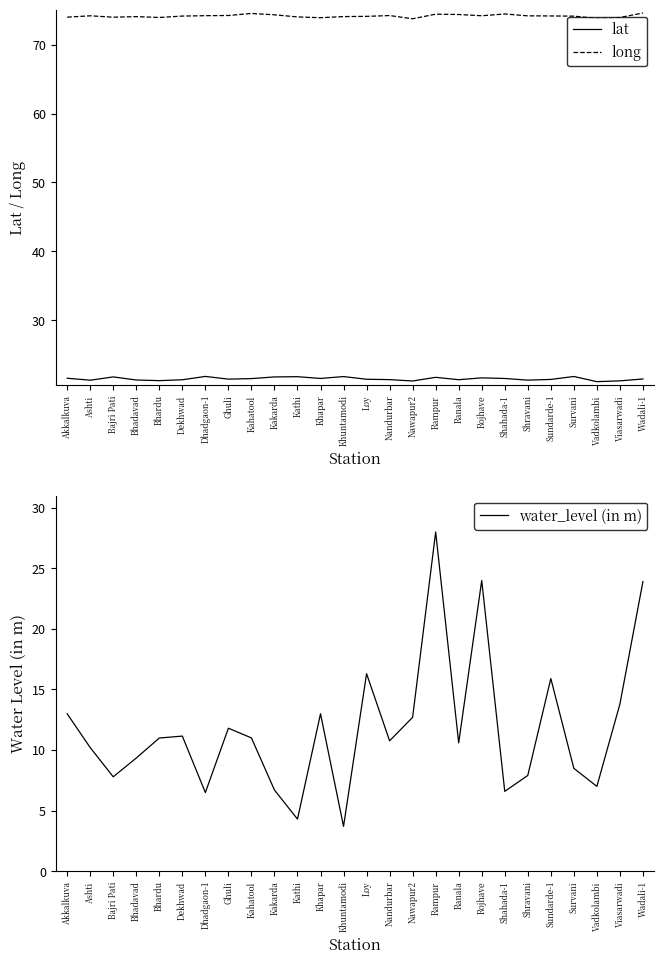

True or false: long has a value of 74.0 at Kathi.

True